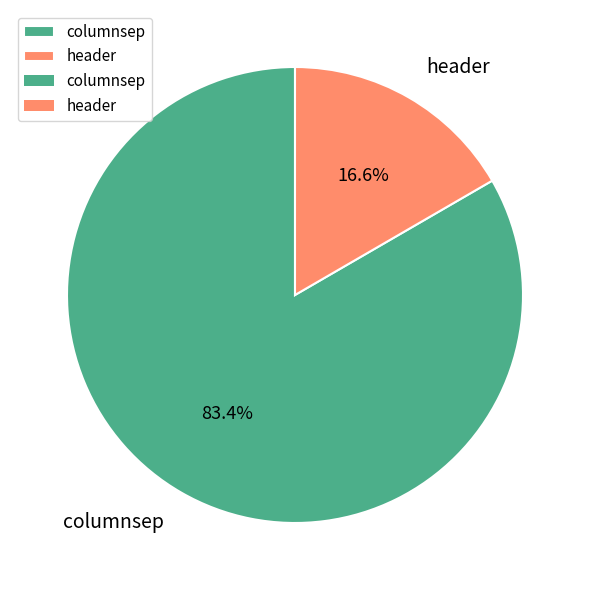

What is the ratio of the value at columnsep to the value at header?

5.0